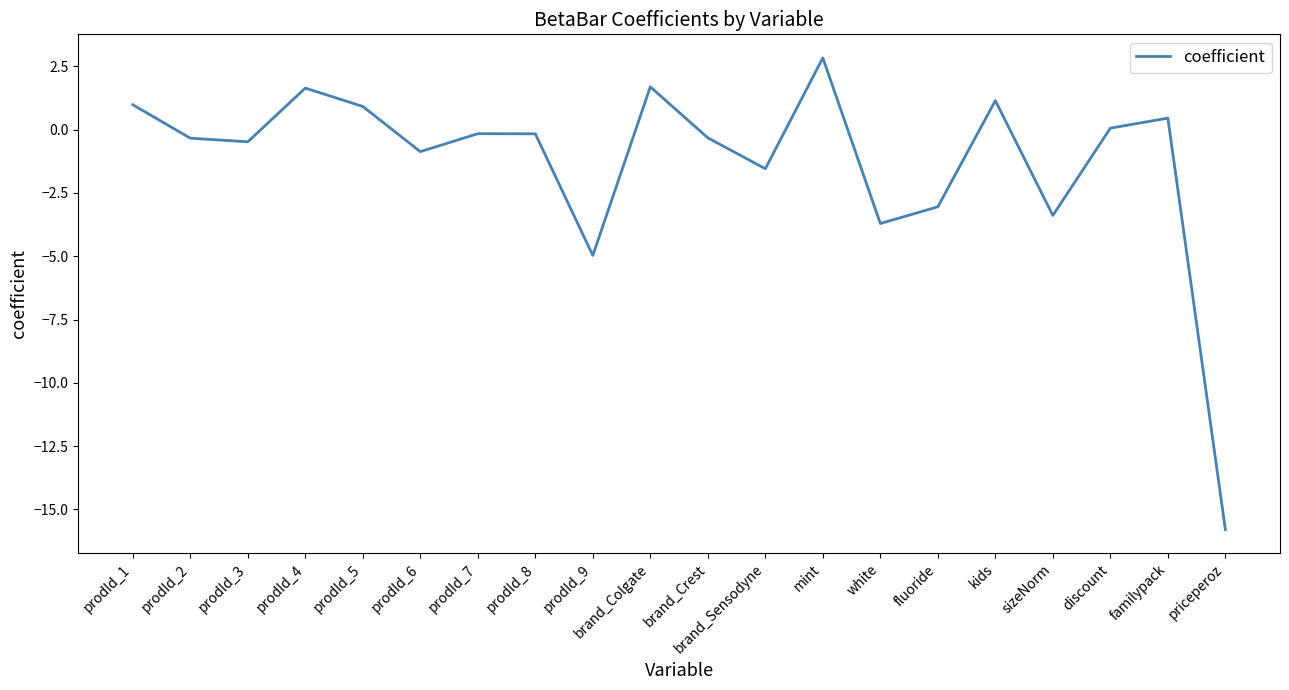

True or false: the data has more than 2 interior local peaks.

True